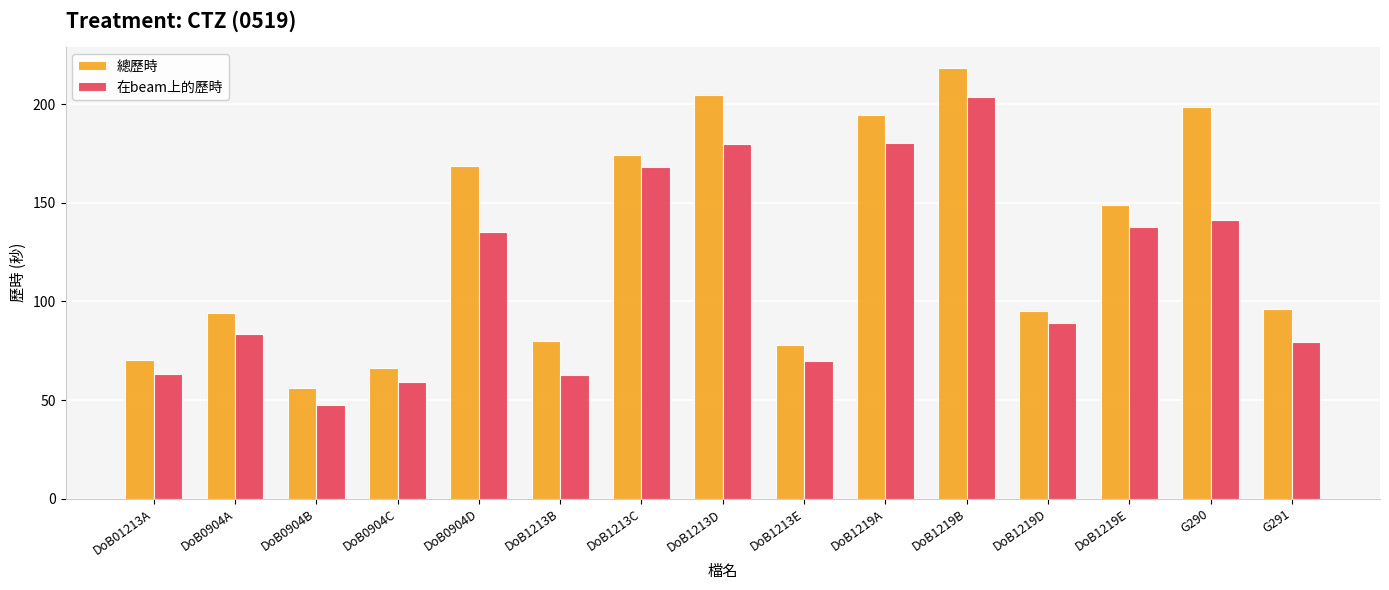

What is the maximum value shown in the chart?

218.2